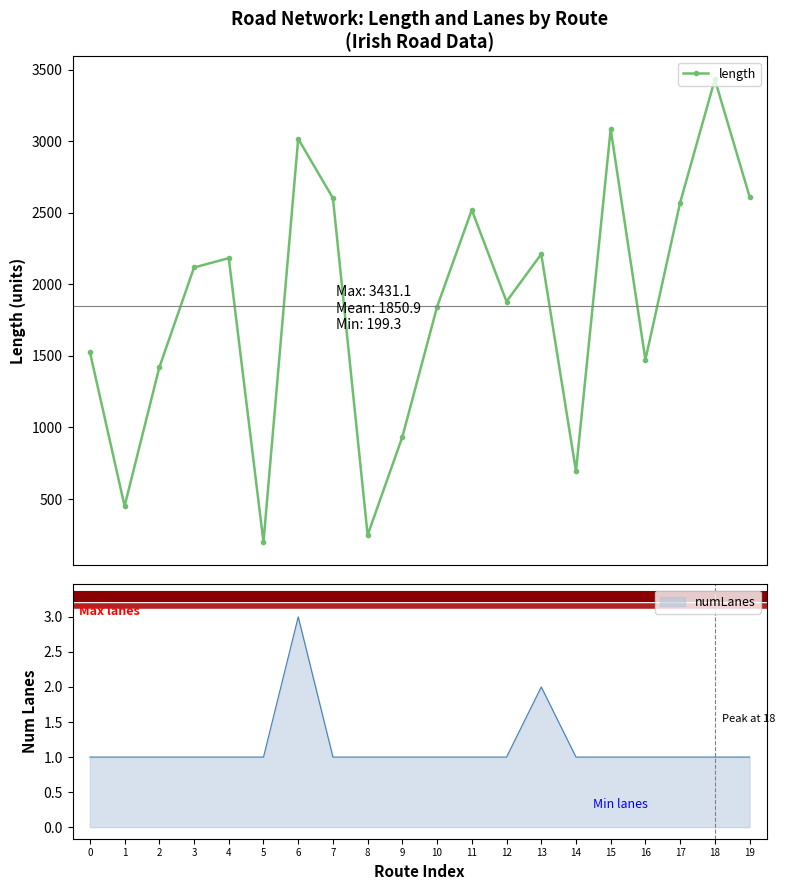

What is the greatest value displayed?

3431.1